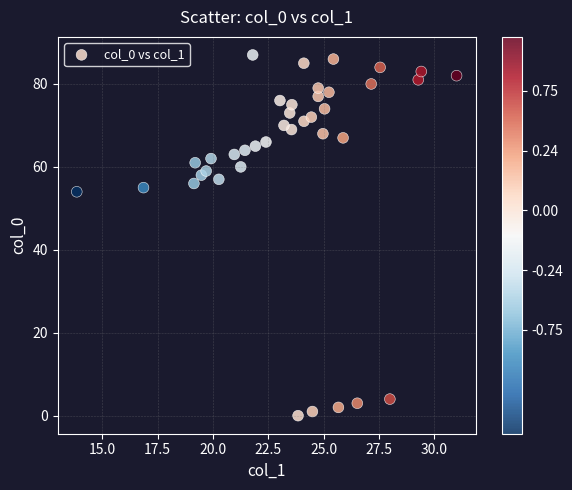

What Y value in the scatter plot is closest to 43?

54